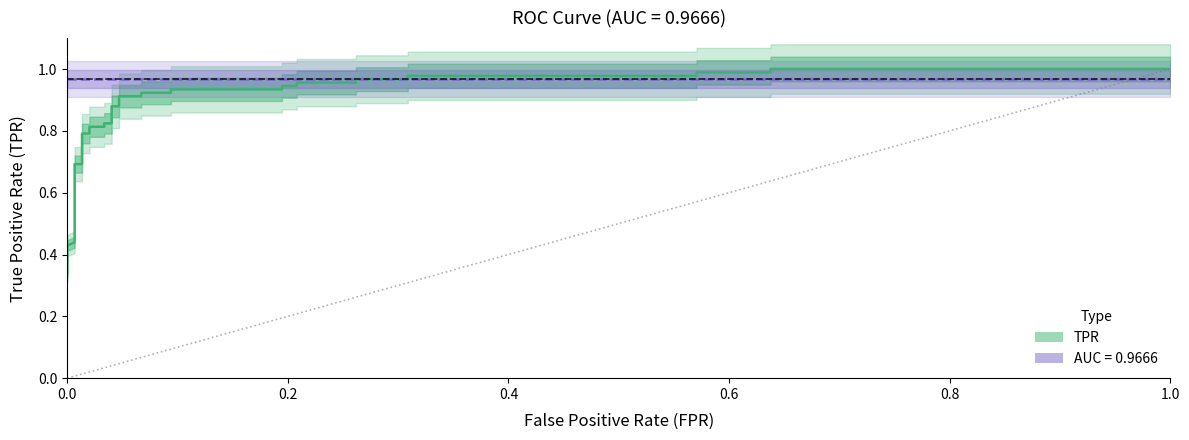

True or false: there are more than 1 points higher than both neighbors.

False